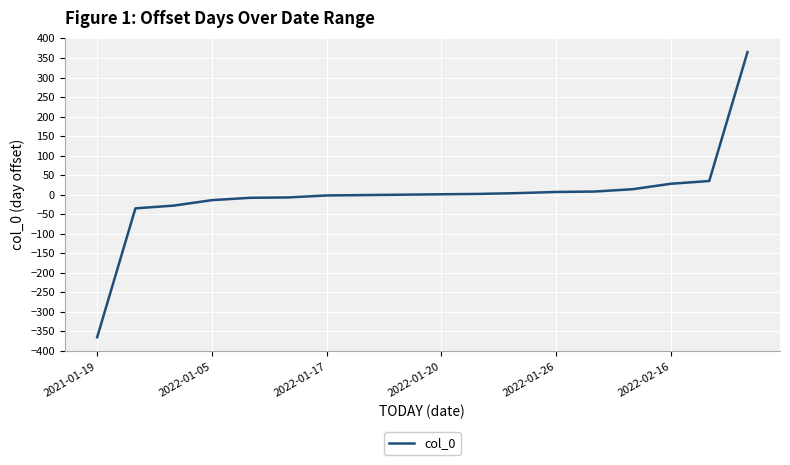

What is the difference between the second highest and second lowest values?

70